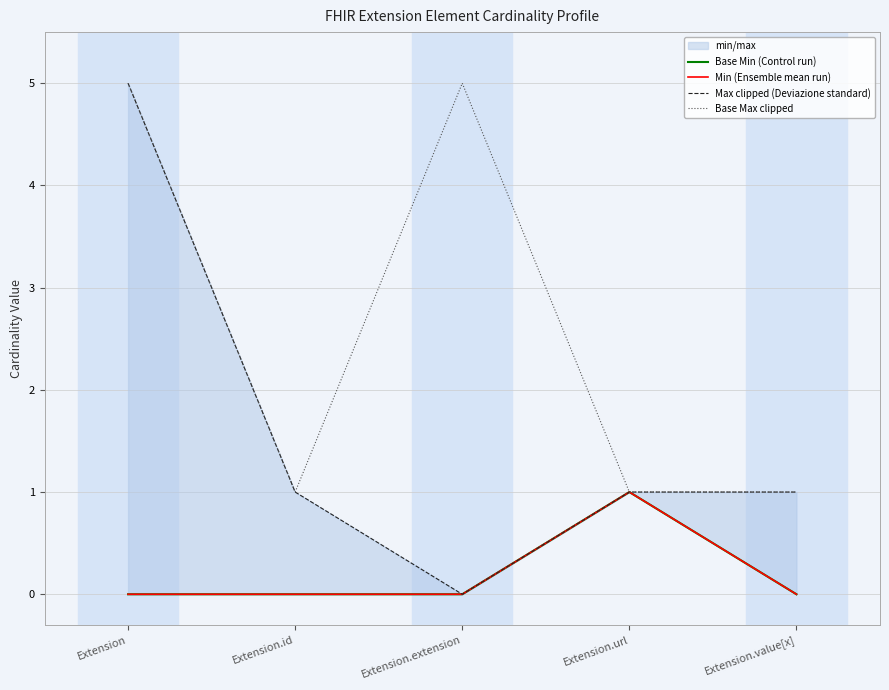

Is it true that Max clipped (Deviazione standard) equals 1 at Extension.value[x]?

True